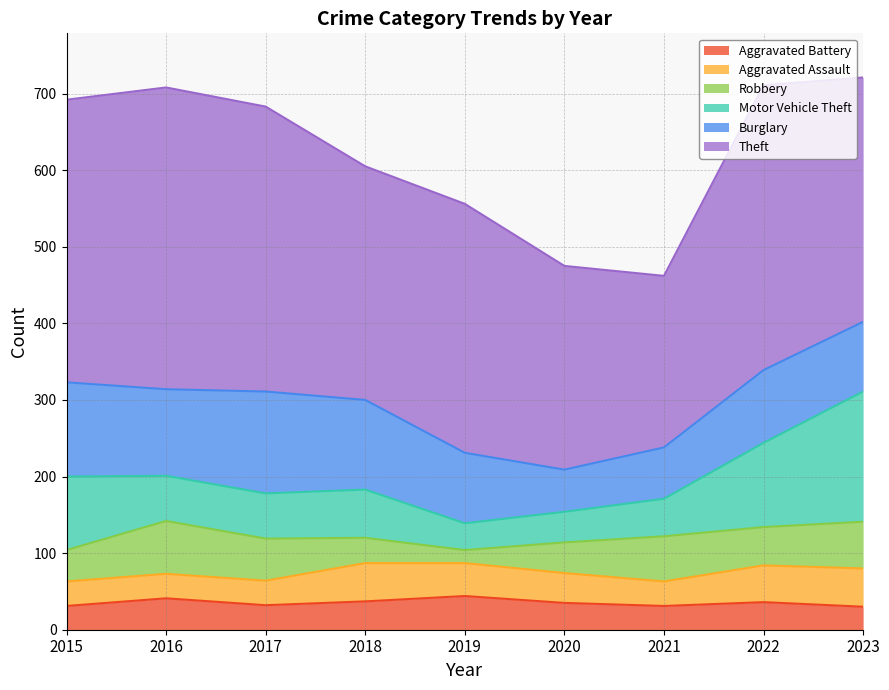

Where is the first local maximum for Aggravated Assault?

2018